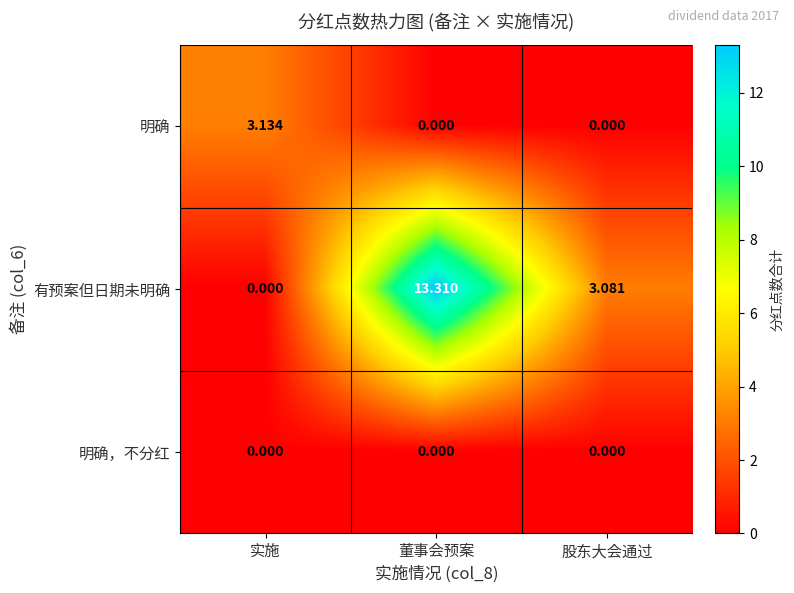

Which series has the largest total across all categories?

有预案但日期未明确